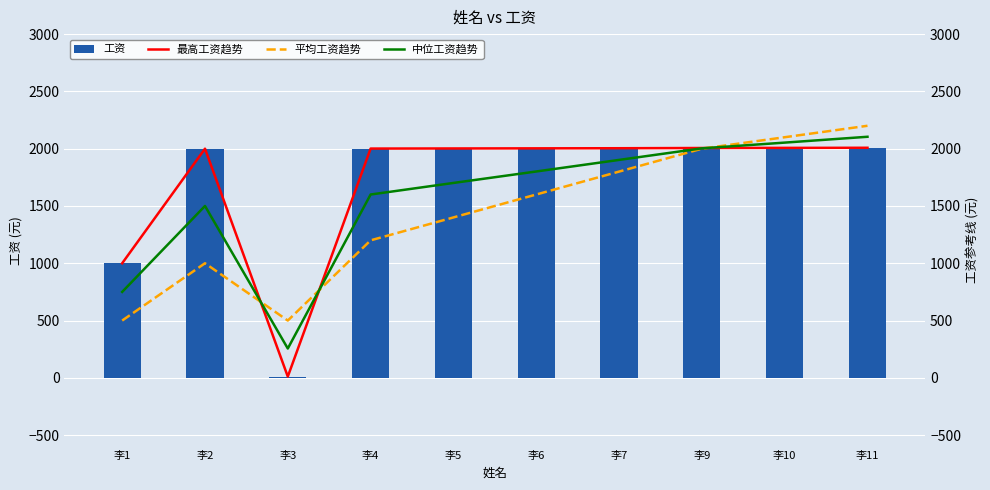

What is the total value across all series at 李4?

6802